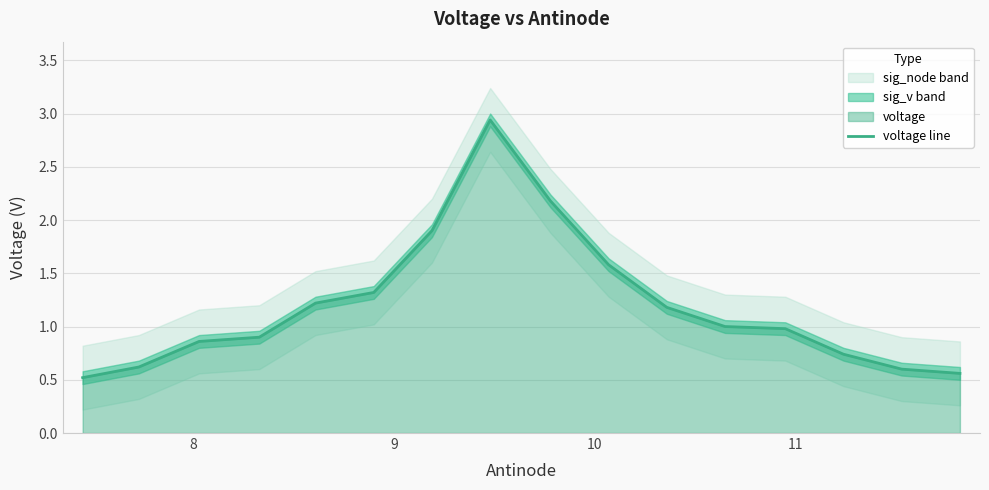

Reading left to right, list all the values displayed in this chart.

0.5	0.6	0.9	0.9	1.2	1.3	1.9	2.9	2.2	1.6	1.2	1.0	1.0	0.7	0.6	0.6